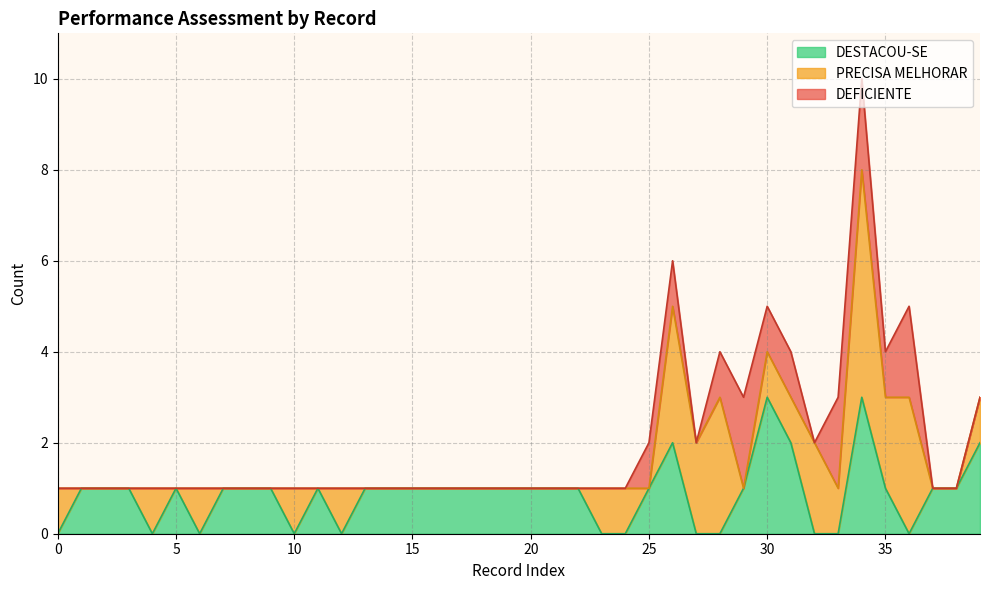

At which label is PRECISA MELHORAR closest to 2?

27